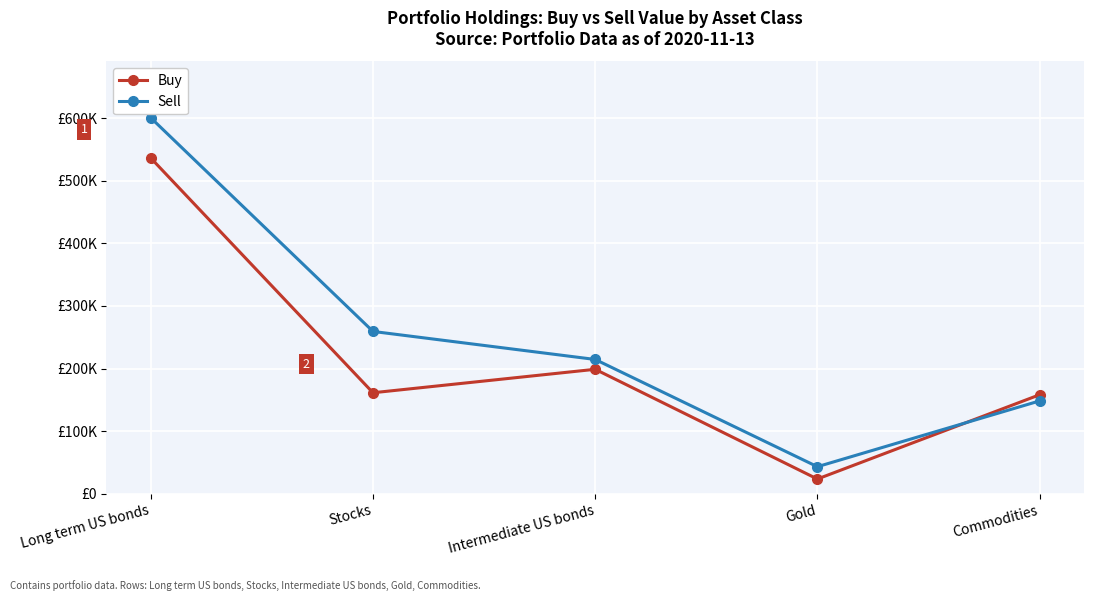

After their last crossing, which series has the higher values: Sell or Buy?

Buy